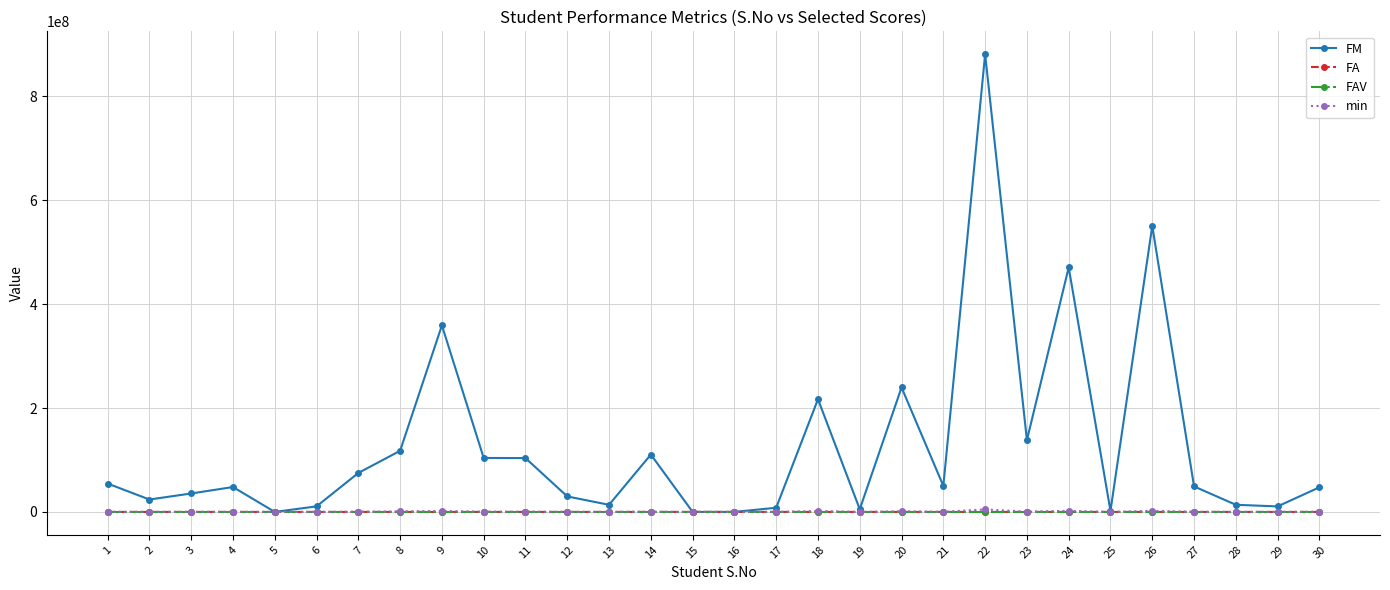

Between 1 and 9, which series saw the biggest shift?

FM